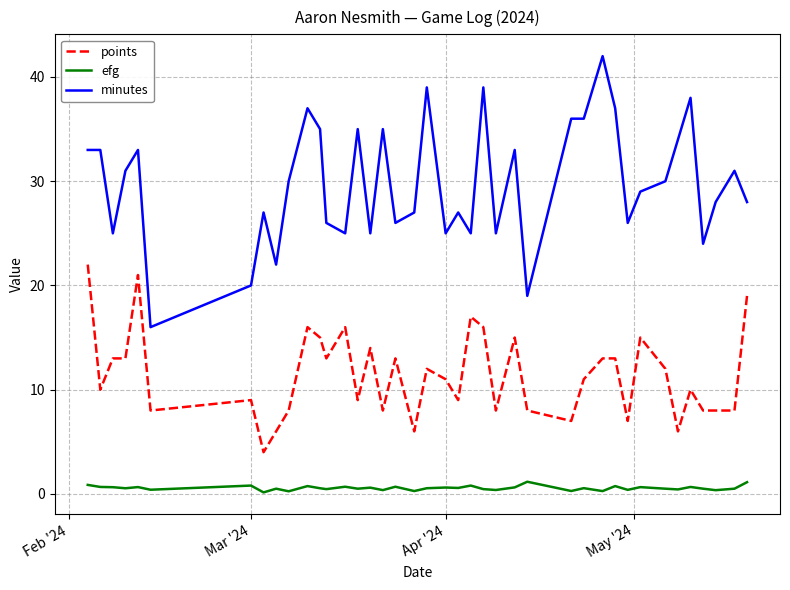

True or false: minutes and efg intersect in this chart.

False